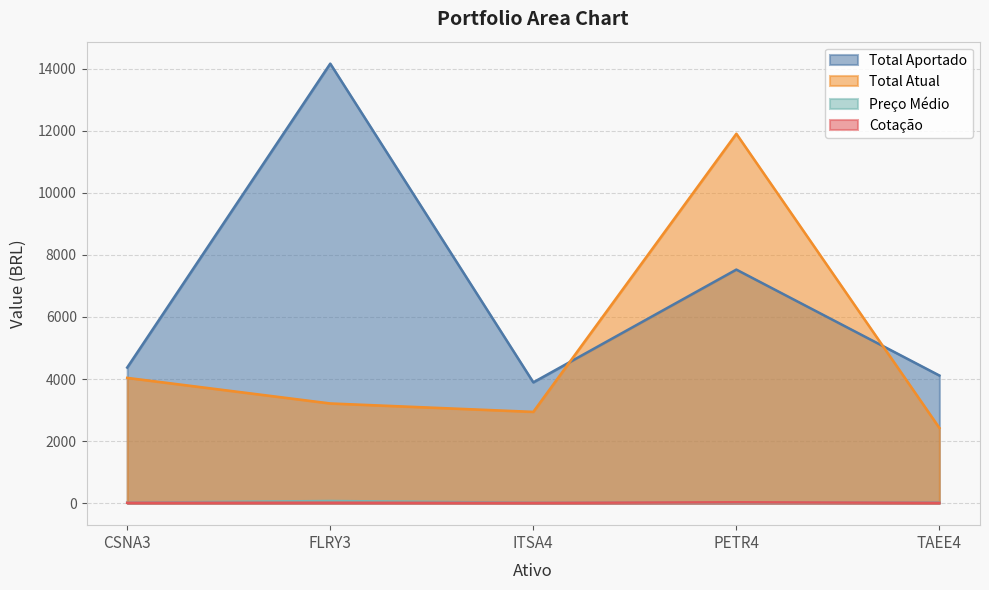

Where do Total Aportado and Total Atual first cross each other?

ITSA4 and PETR4